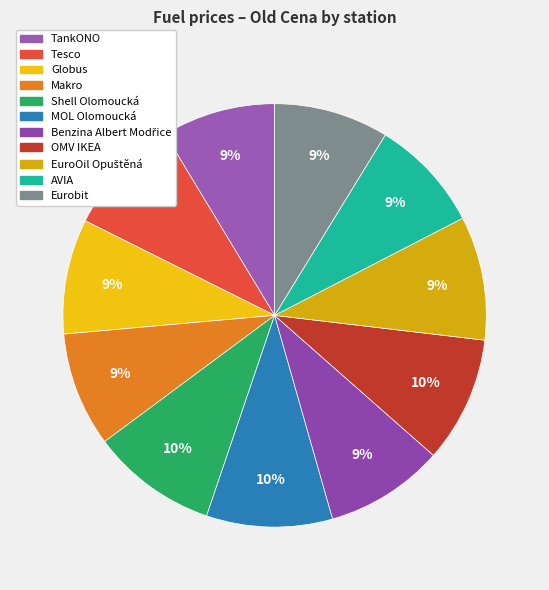

To the nearest percent, what percentage of the pie is OMV IKEA?

10%